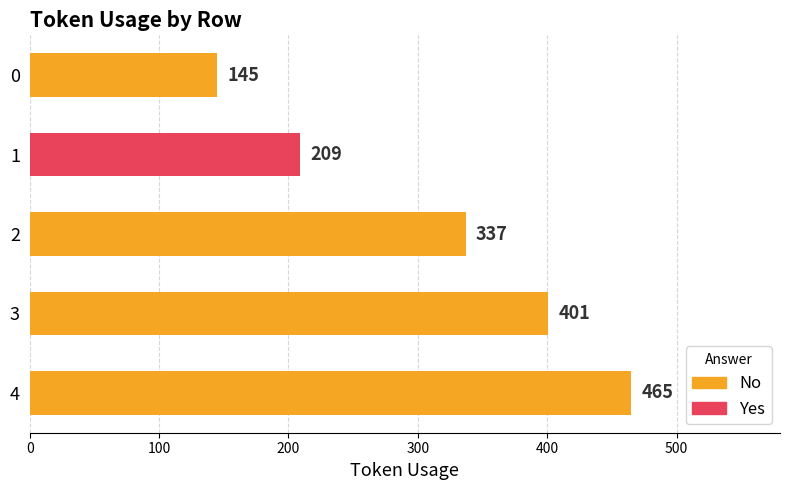

Reading bottom to top, list all the values displayed in this chart.

465	401	337	209	145